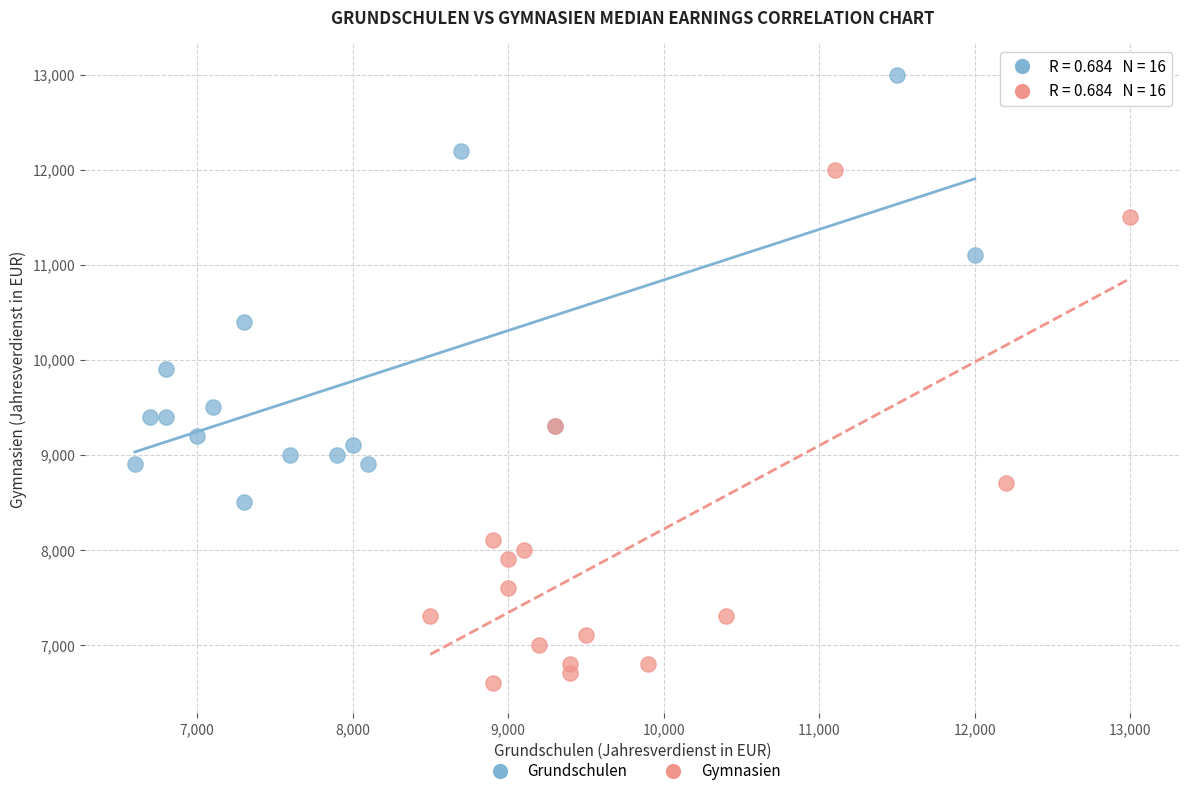

Which series has the largest Y range (max minus min)?

Gymnasien